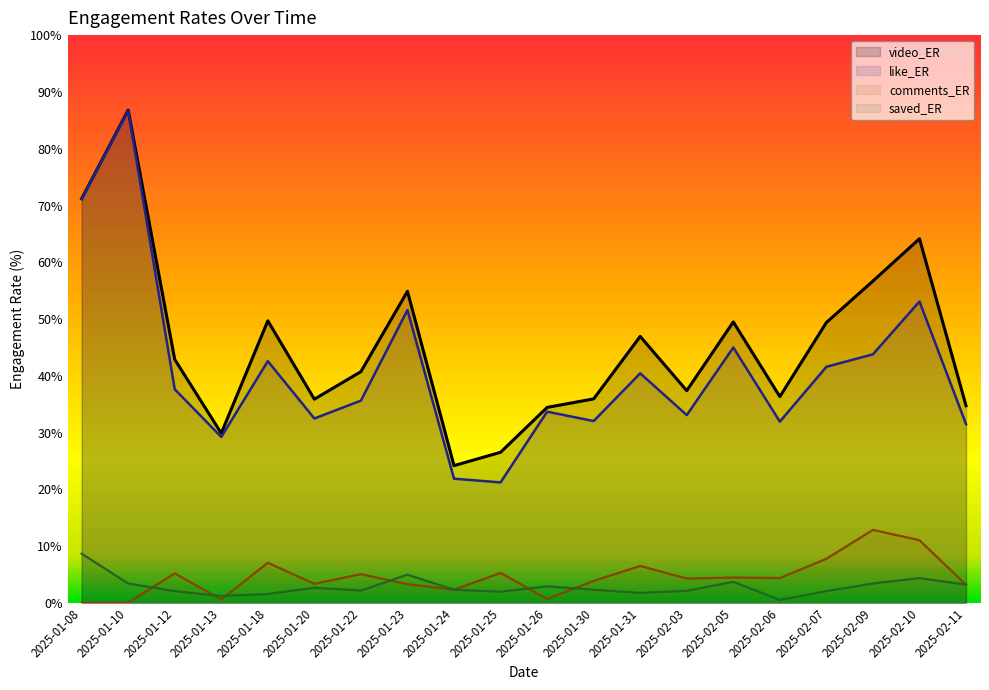

What is the value of the comments_ER point at the 20th from the left?

0.6